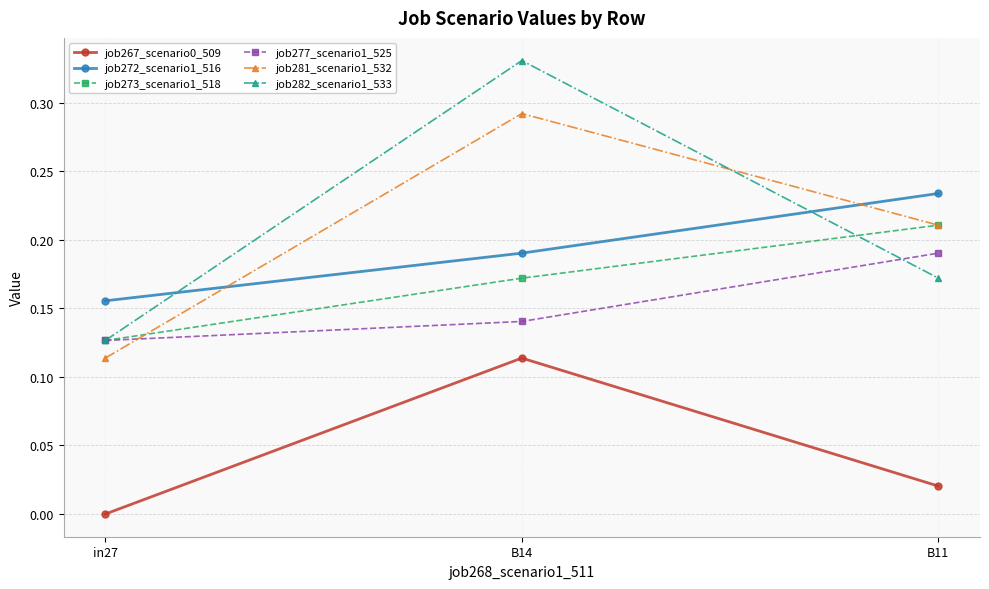

What is the label of the 3rd point from the right?

in27